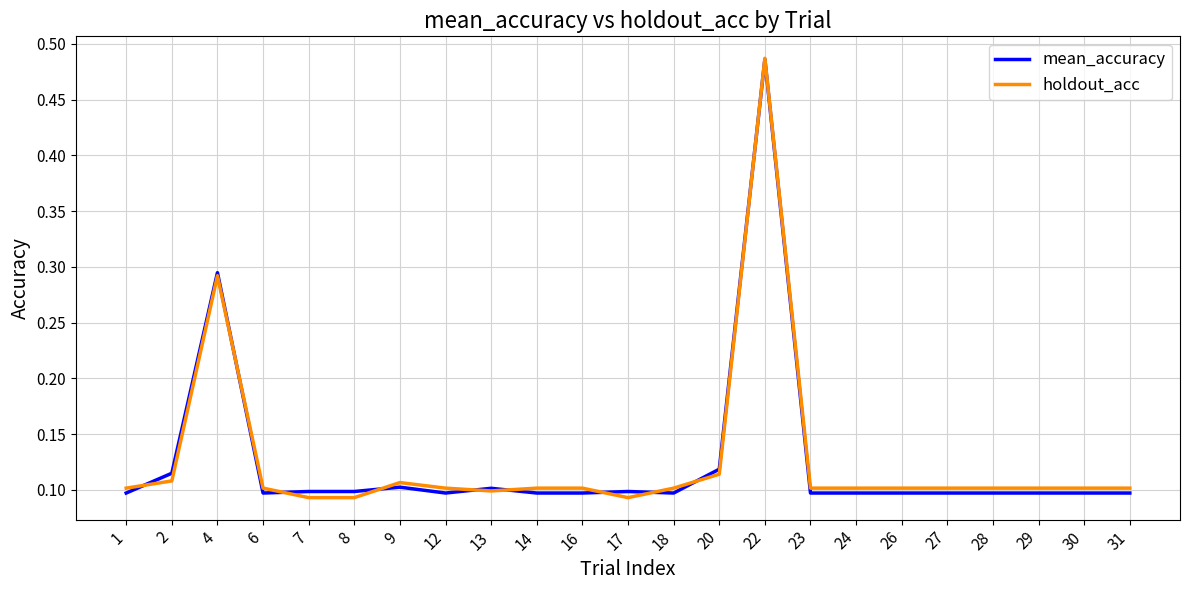

The value of mean_accuracy at 31 is 0.0. True or false?

False